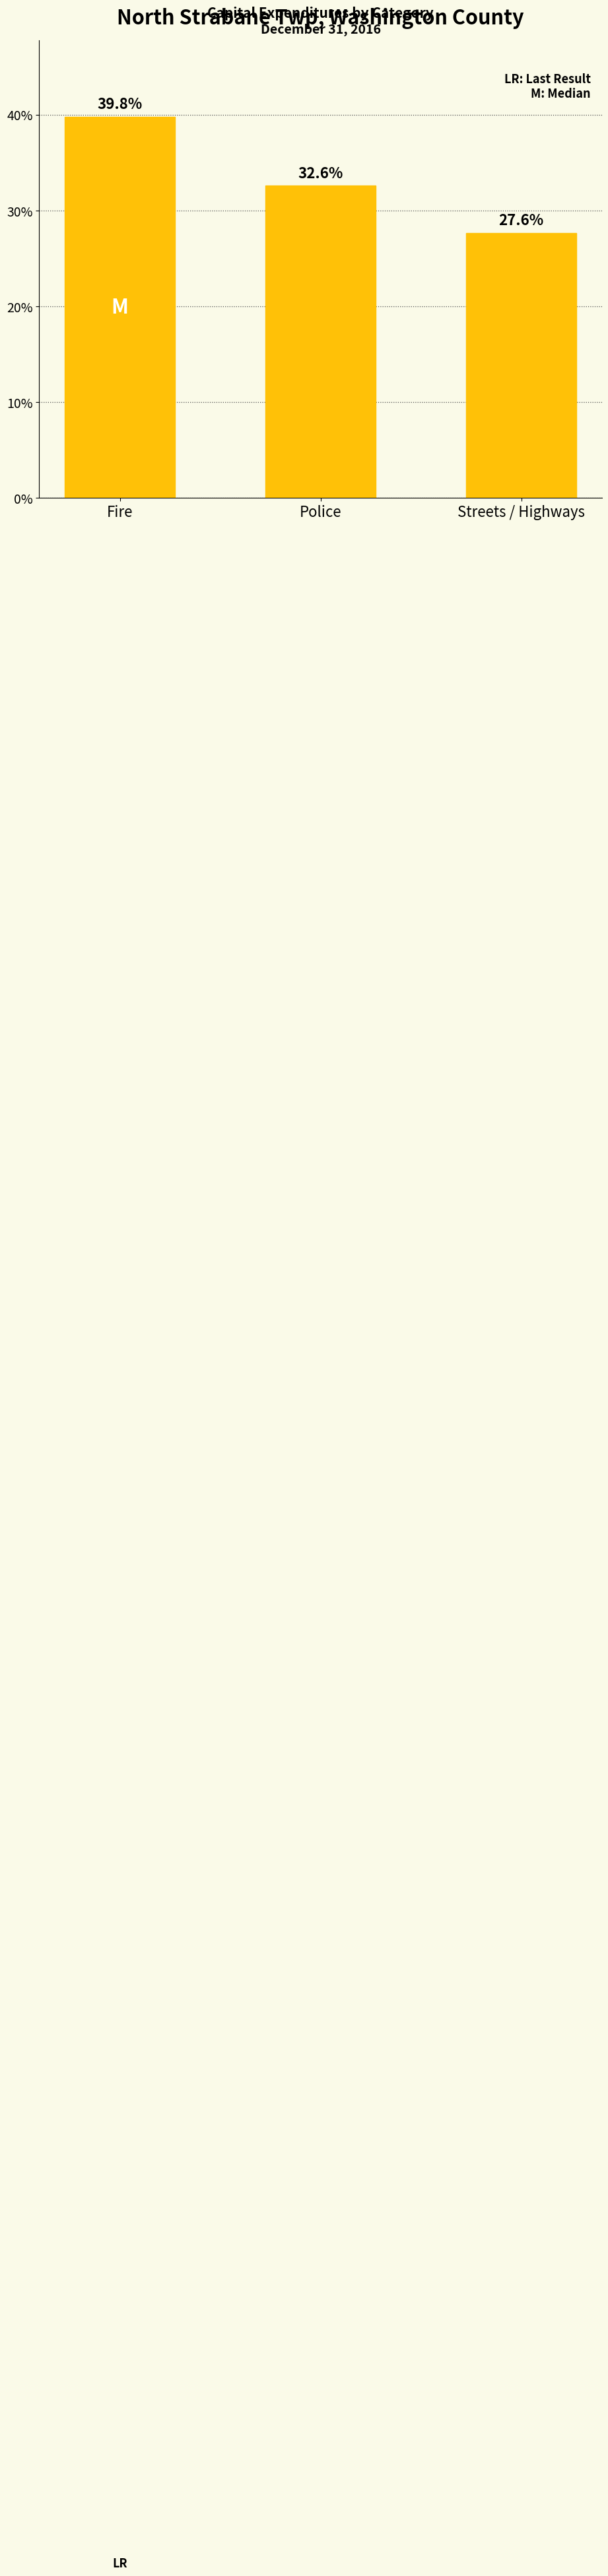

Reading right to left, what are all the values shown in this chart?

27.6	32.6	39.8